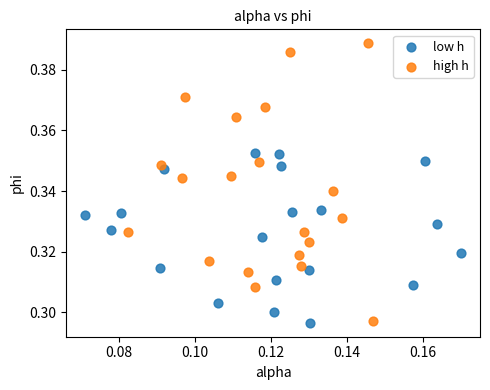

Which series has the widest spread of Y values?

high h